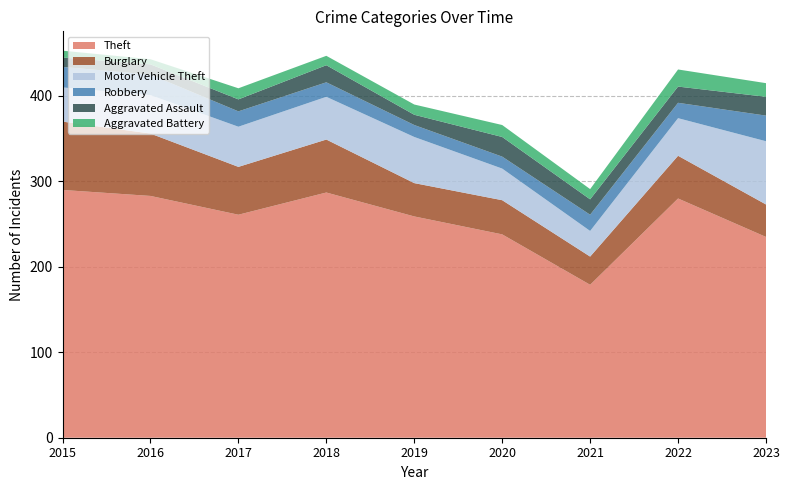

Reading left to right, list all the values displayed in this chart.

Theft: 2015=290	2016=283	2017=261	2018=287	2019=259	2020=238	2021=179	2022=280	2023=235
Burglary: 2015=80	2016=73	2017=56	2018=62	2019=39	2020=40	2021=33	2022=50	2023=38
Motor Vehicle Theft: 2015=40	2016=45	2017=47	2018=50	2019=54	2020=37	2021=30	2022=44	2023=74
Robbery: 2015=24	2016=24	2017=18	2018=17	2019=14	2020=14	2021=19	2022=18	2023=30
Aggravated Assault: 2015=11	2016=12	2017=14	2018=20	2019=12	2020=23	2021=18	2022=19	2023=22
Aggravated Battery: 2015=8	2016=6	2017=13	2018=11	2019=12	2020=14	2021=12	2022=20	2023=16